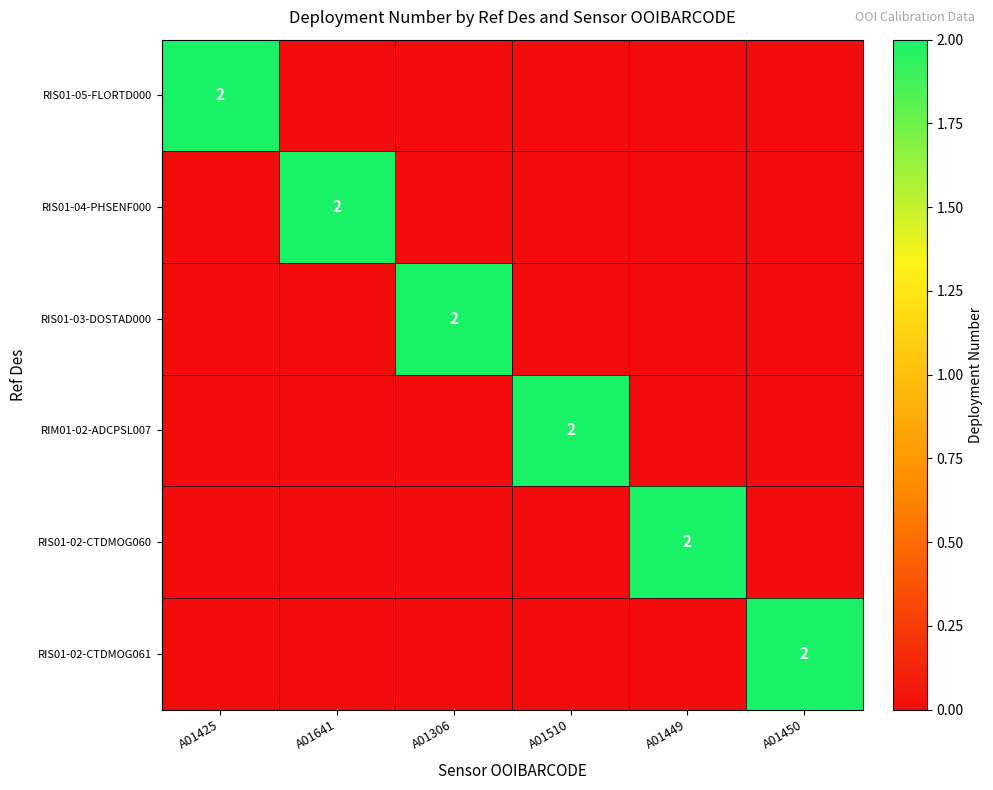

At how many categories does at least one series exceed 0?

6